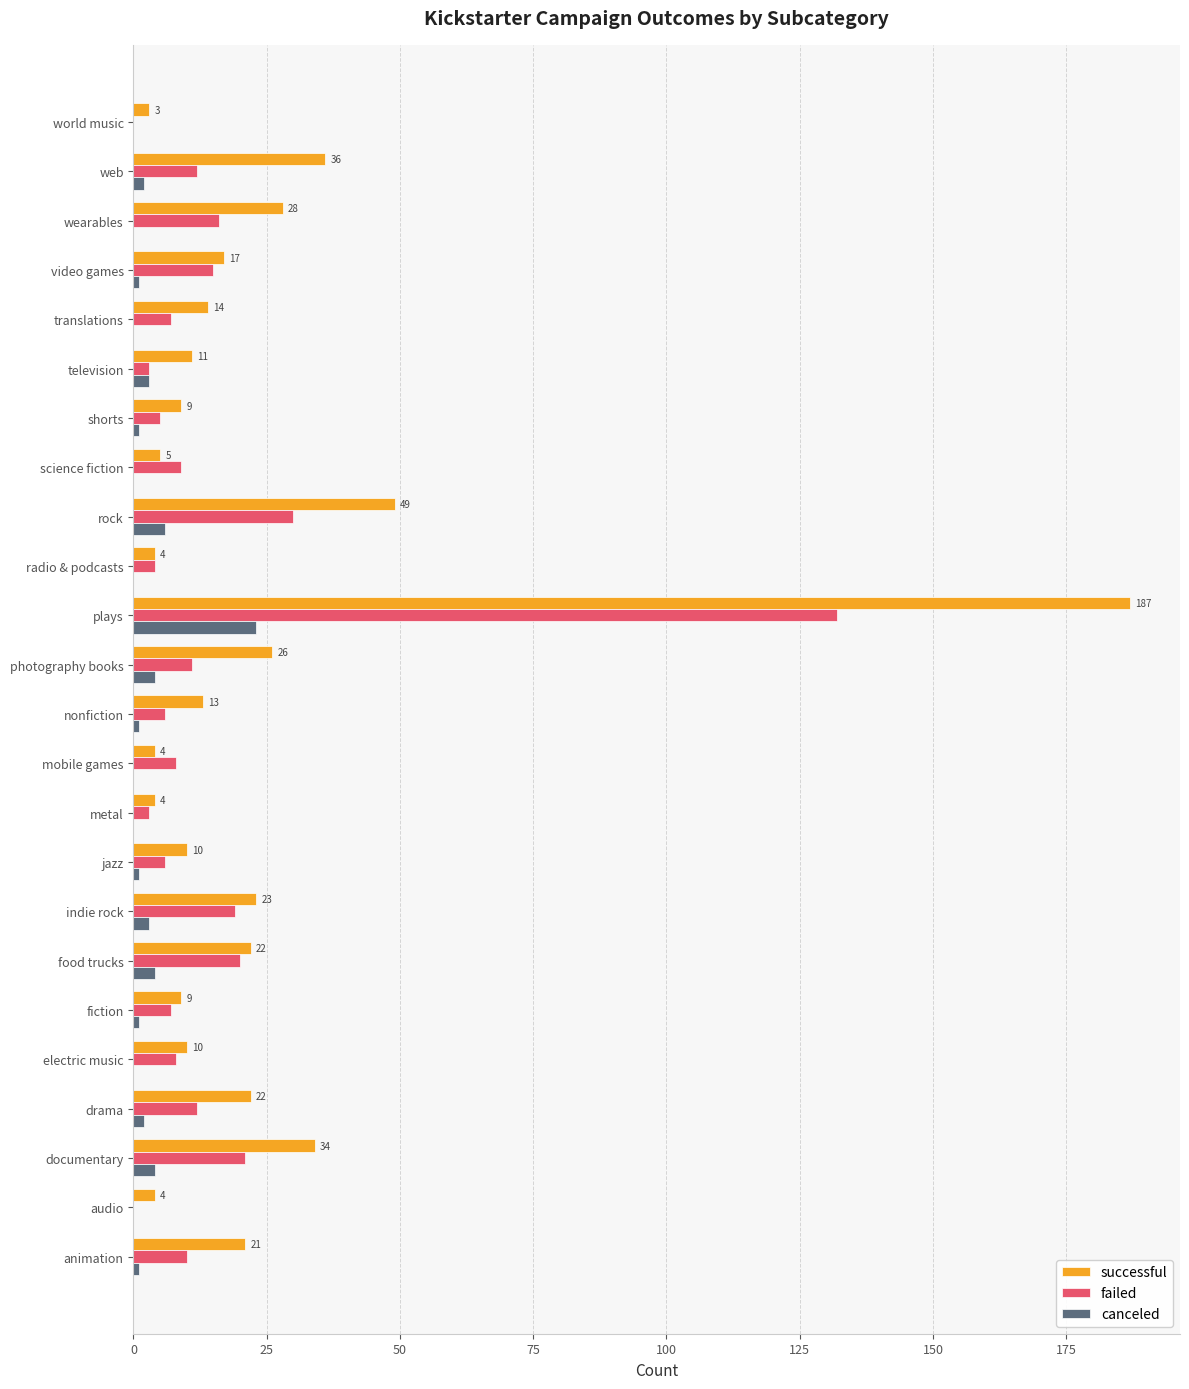

What is the maximum value for successful?

187